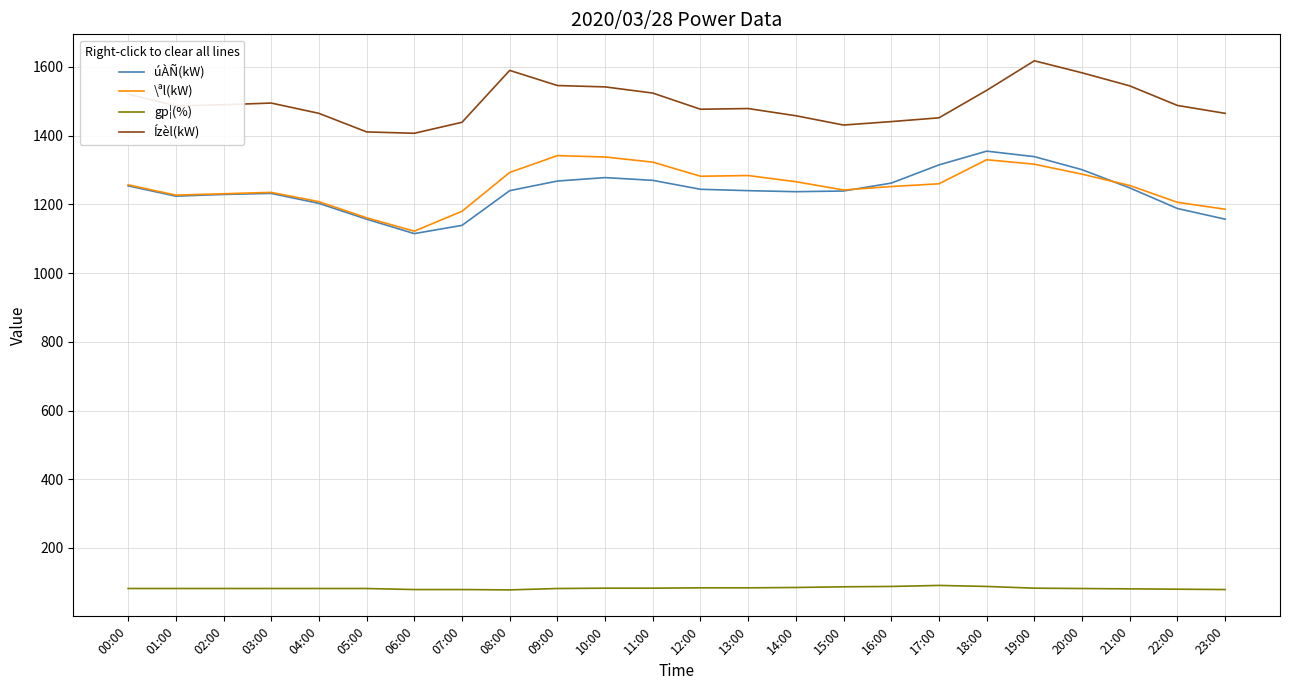

What is the total value across all series at 16:00?

4043